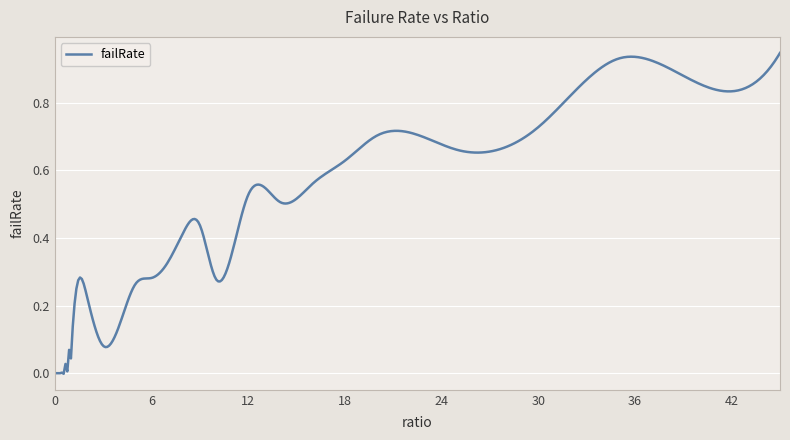

What is the sum of all values?

246.0